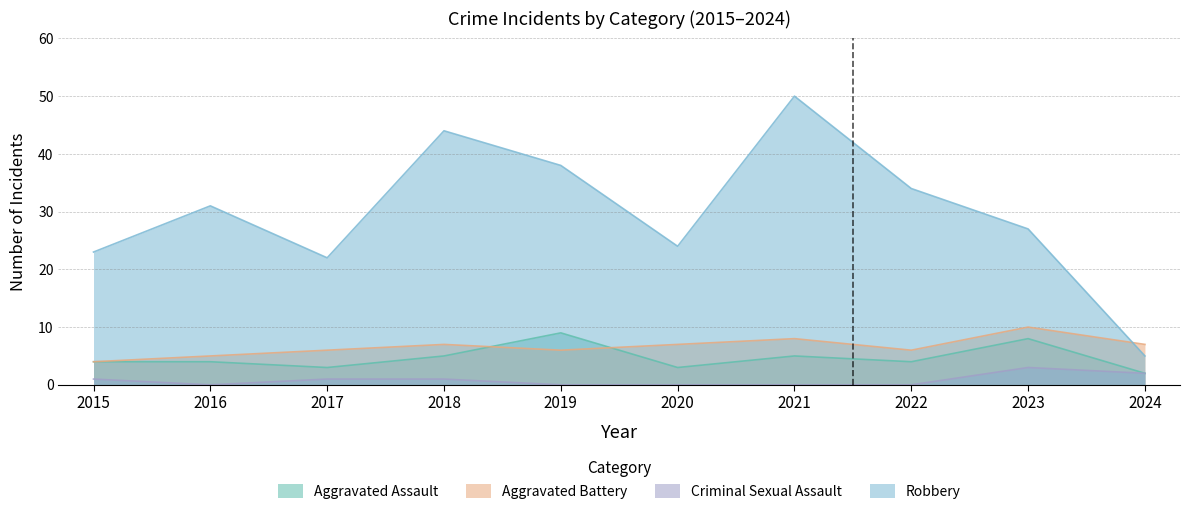

True or false: Robbery has a value of 31 at 2016.

True